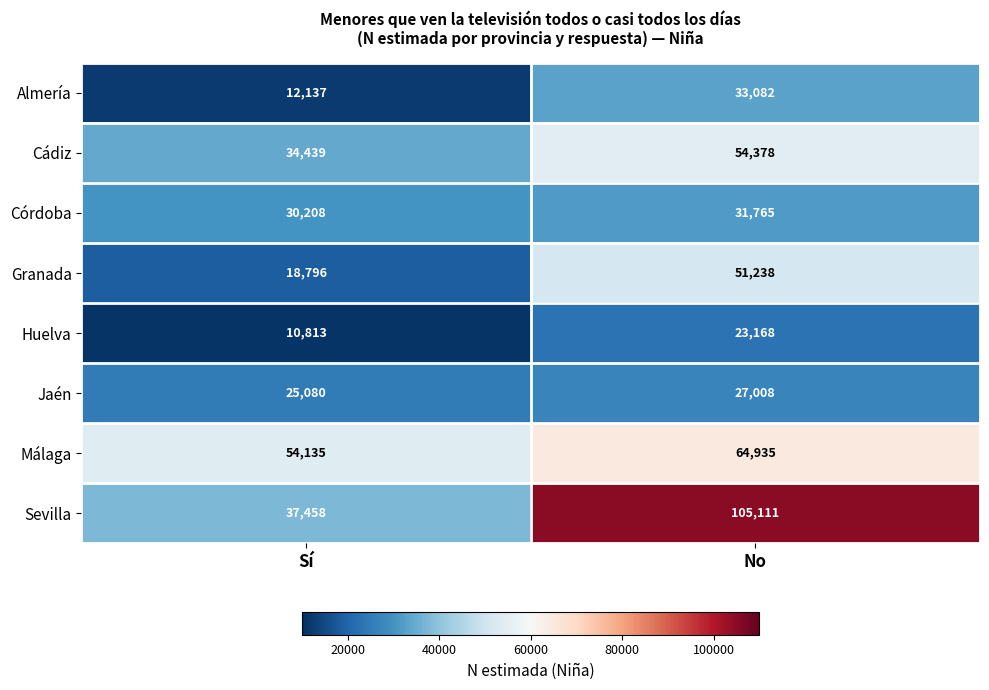

Read the Cádiz value at Sí.

34439